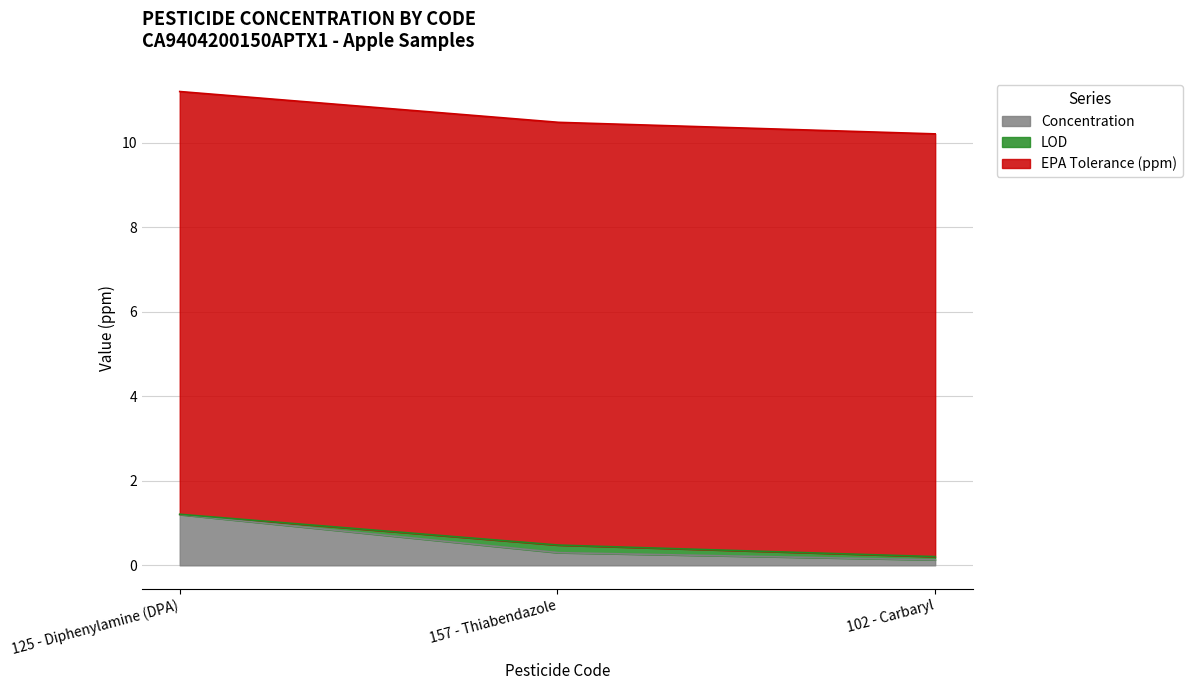

What are all the series names shown in the legend?

Concentration, LOD, EPA Tolerance (ppm)